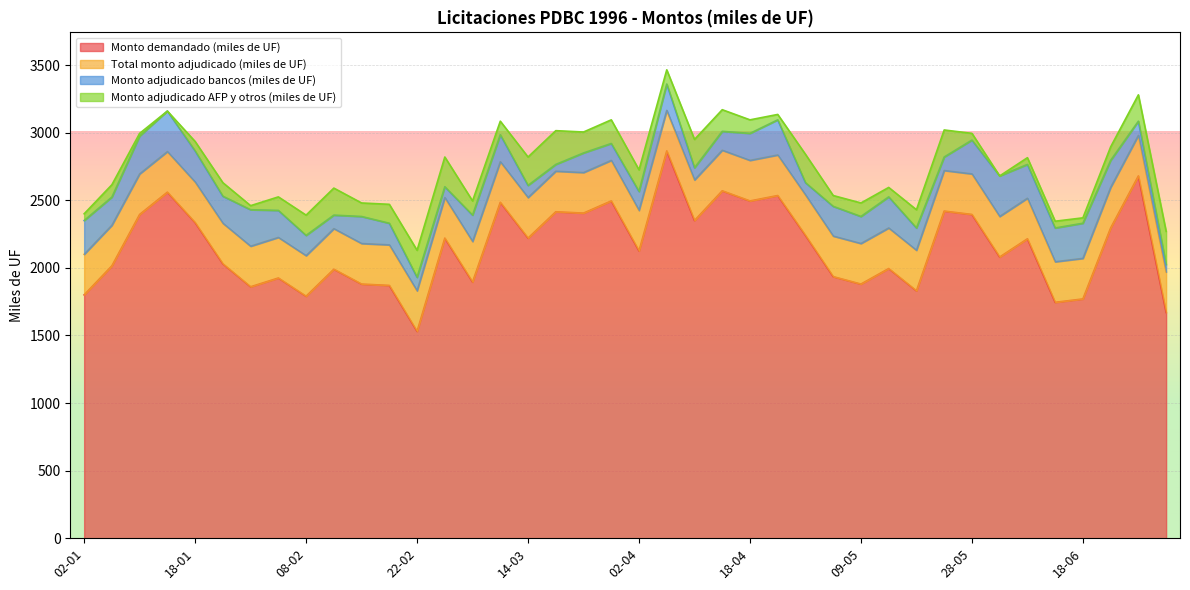

What position from the right is 11-04?

18